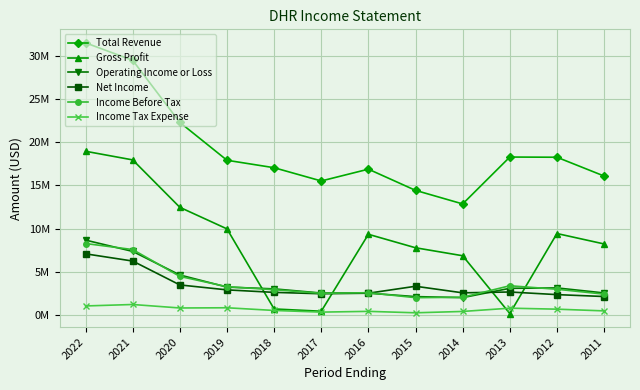

What value does the Total Revenue series have at 2014, to the nearest 100?

12866900